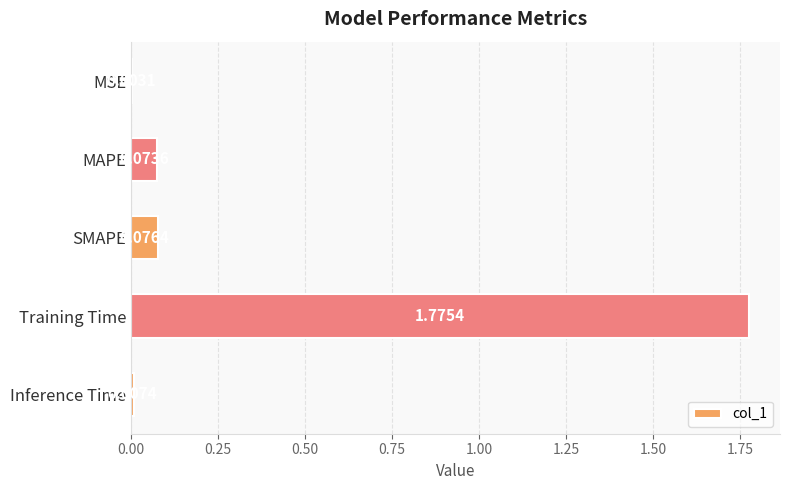

Which category has the highest value across all series?

Training Time